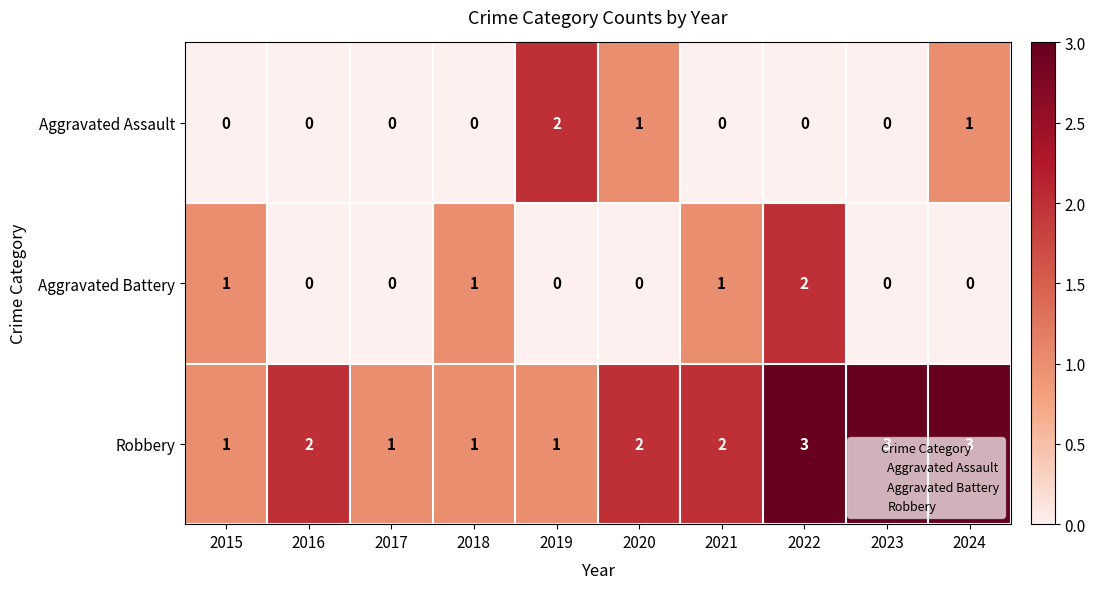

At how many categories does at least one series exceed 0?

10